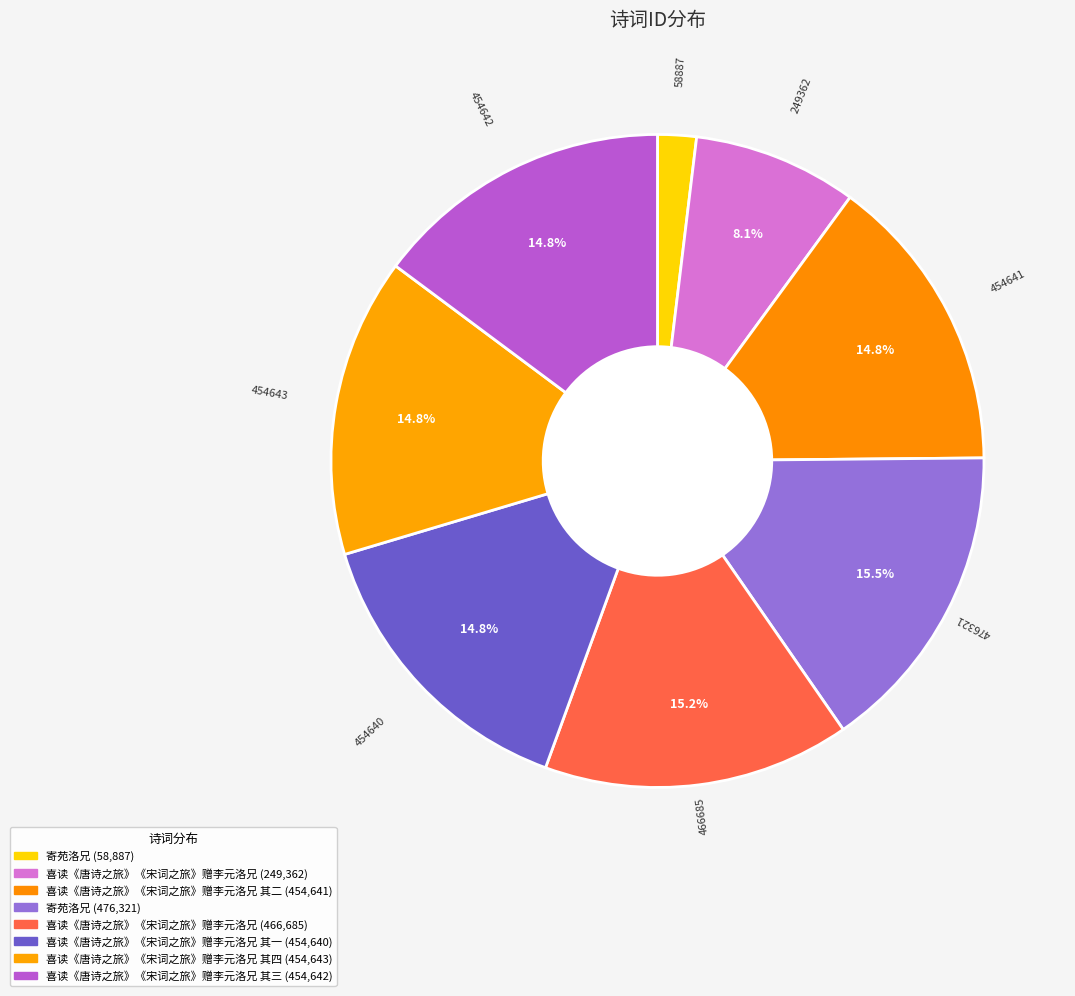

How many segments does this pie chart have?

8